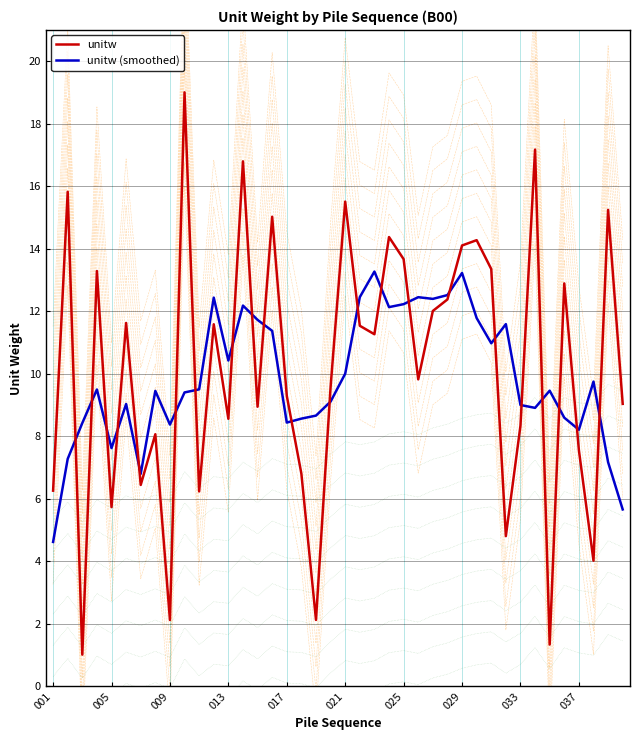

Which series changed the most between 18 and 36?

unitw